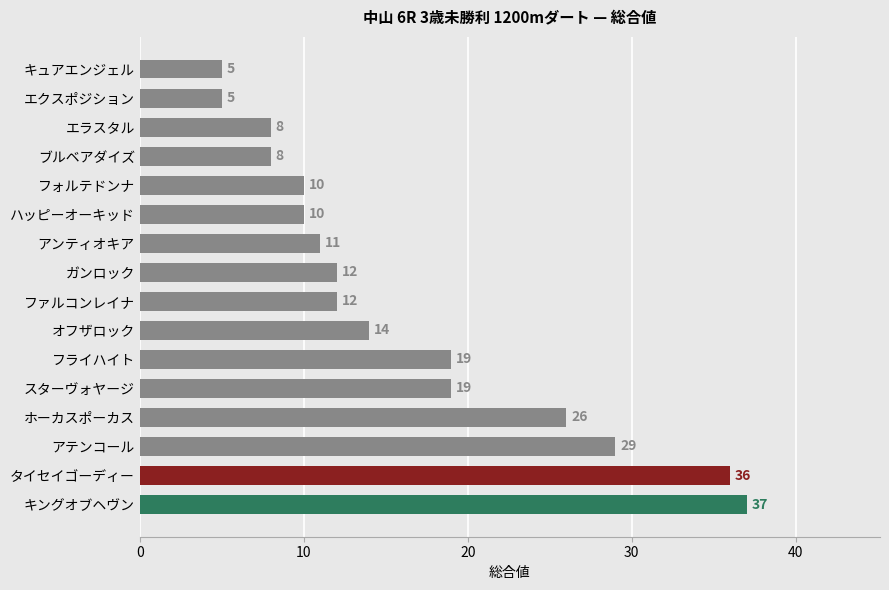

Count the number of categories in the chart.

16